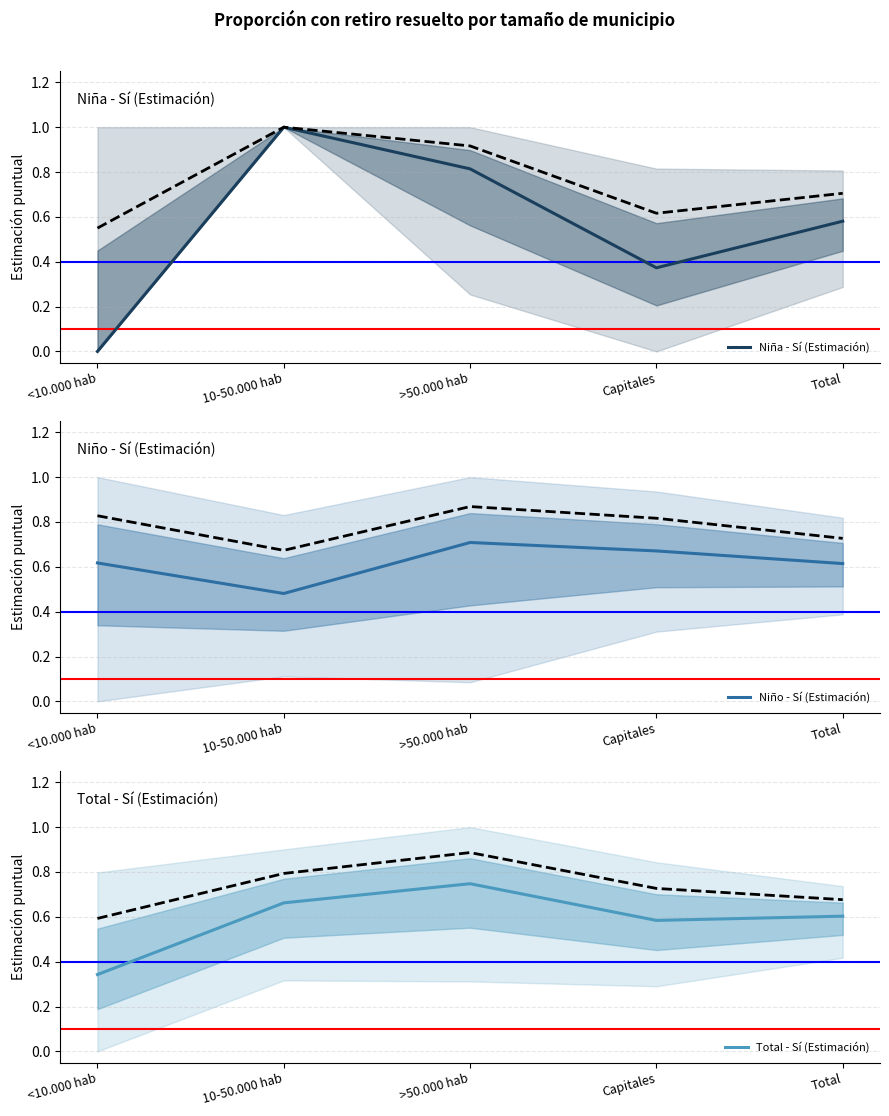

What position from the left is Total?

5